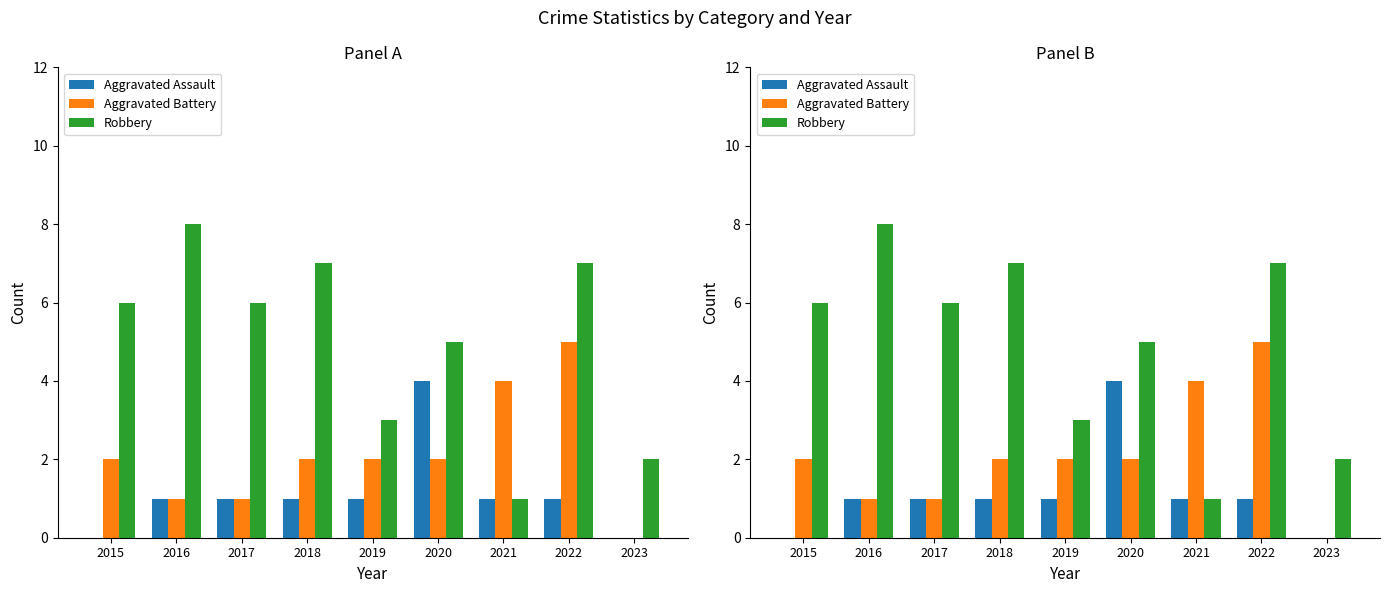

Reading left to right, extract all data points from this chart.

Aggravated Assault: 0	1	1	1	1	4	1	1	0
Aggravated Battery: 2	1	1	2	2	2	4	5	0
Robbery: 6	8	6	7	3	5	1	7	2